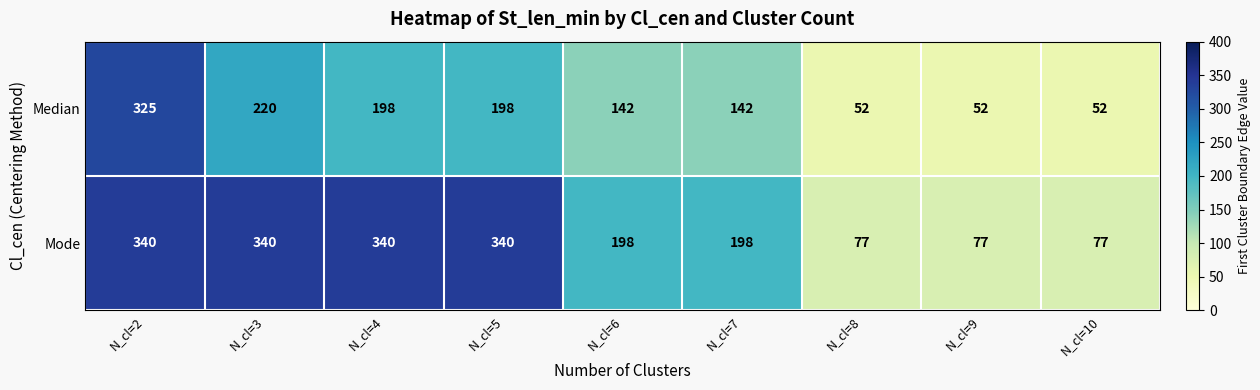

Which series changed the most between N_cl=7 and N_cl=9?

Mode